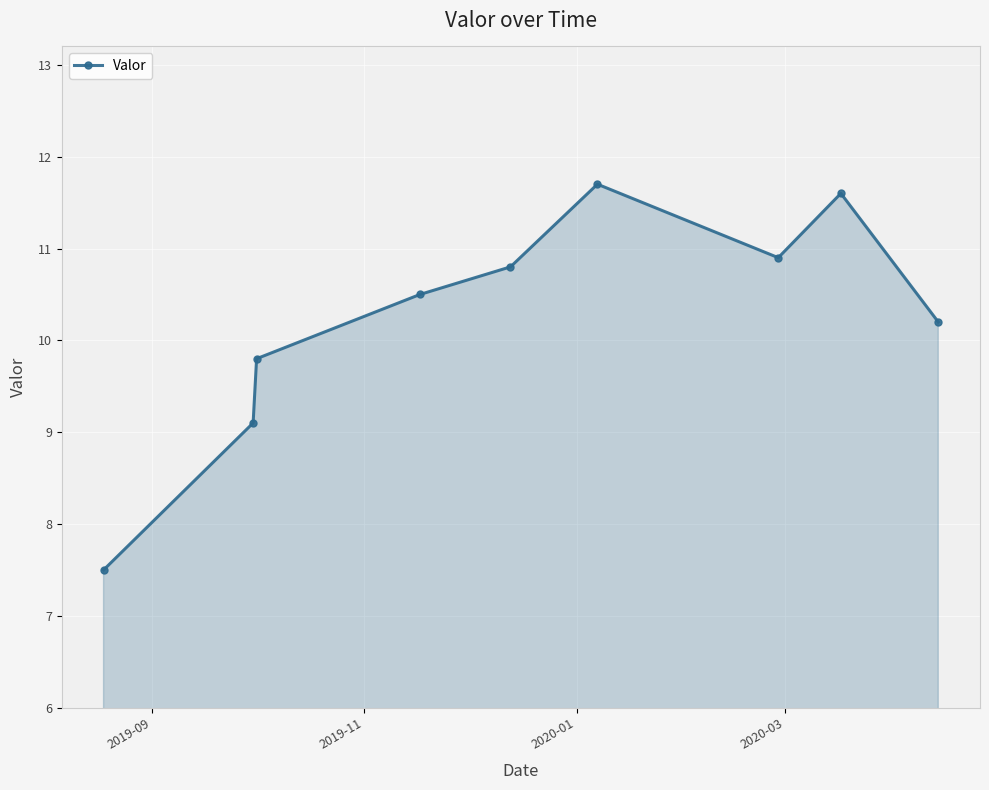

What is the value of the 6th point from the left?

11.7